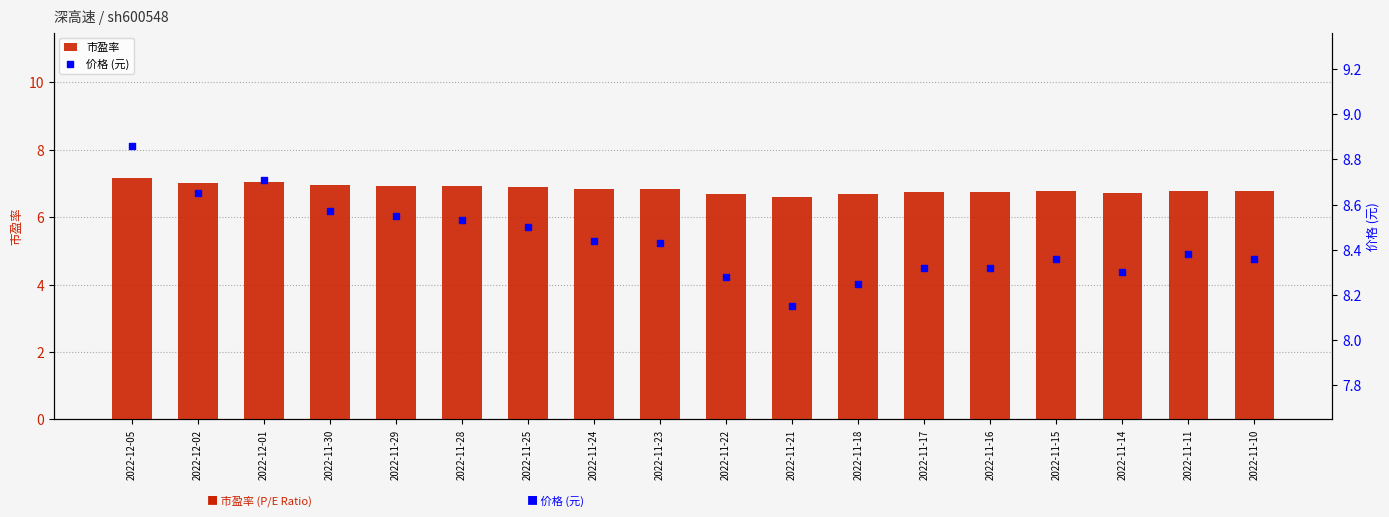

At which category is the sum across all series the highest?

2022-12-05